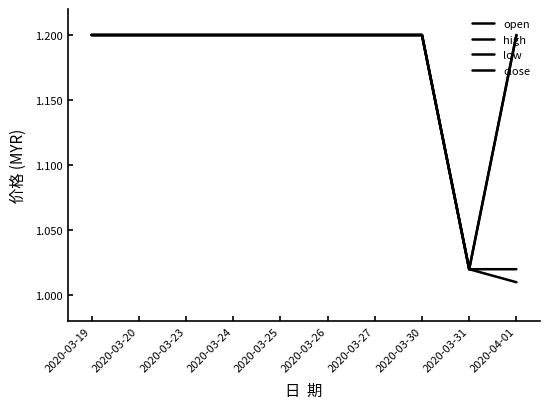

What is the label of the 1st point from the left?

2020-03-19